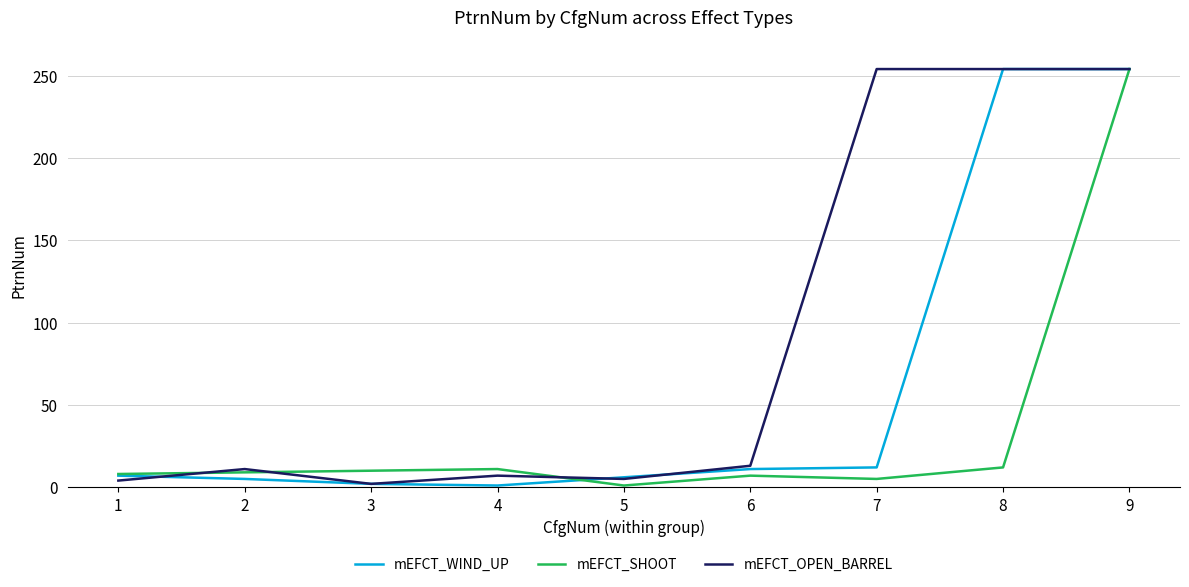

Is the value of mEFCT_OPEN_BARREL at 3 greater than the value of mEFCT_WIND_UP at 6?

No